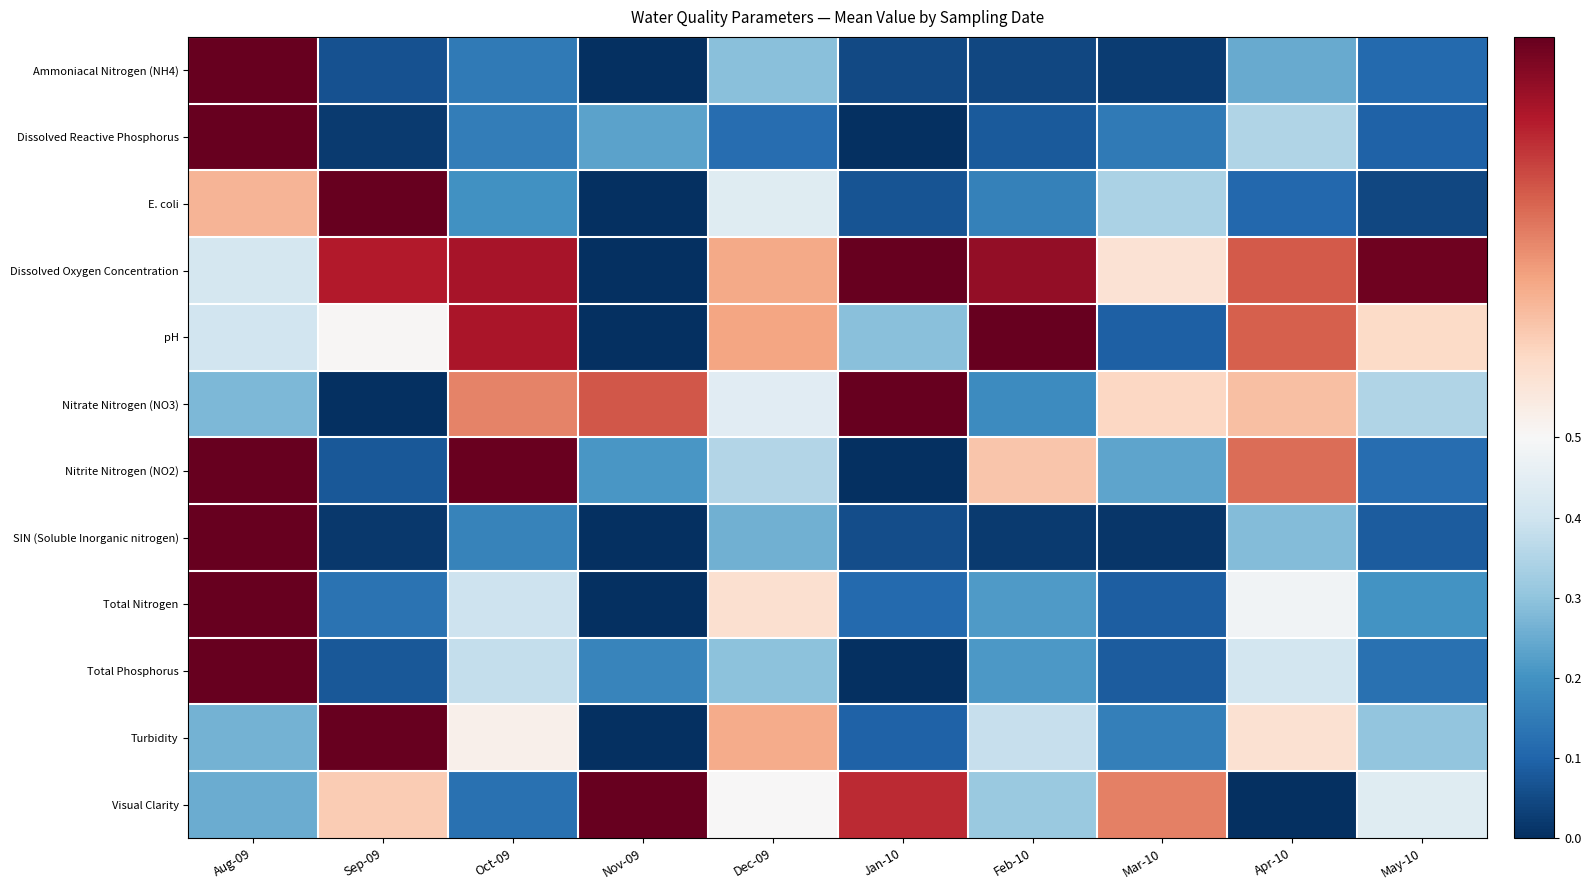

Between Feb-10 and Mar-10, which is larger?

Feb-10